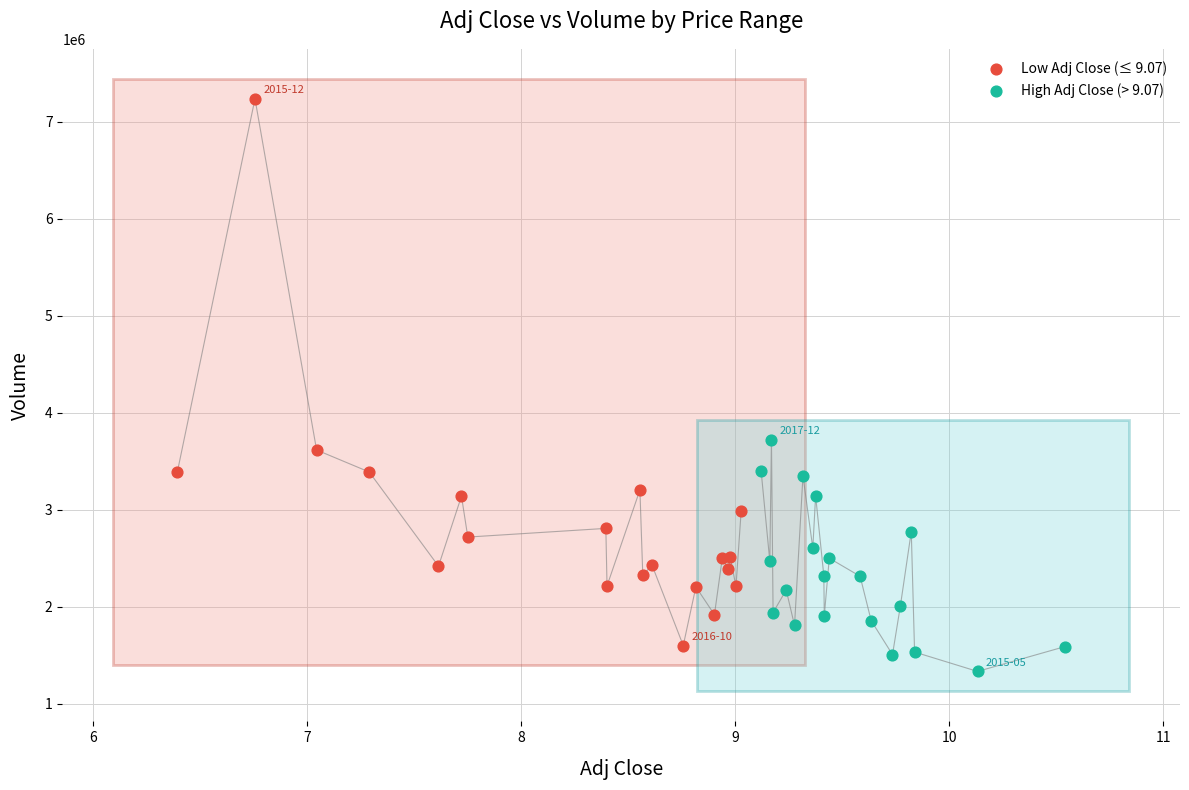

Which series contains the highest Y value?

Low Adj Close (≤ 9.07)